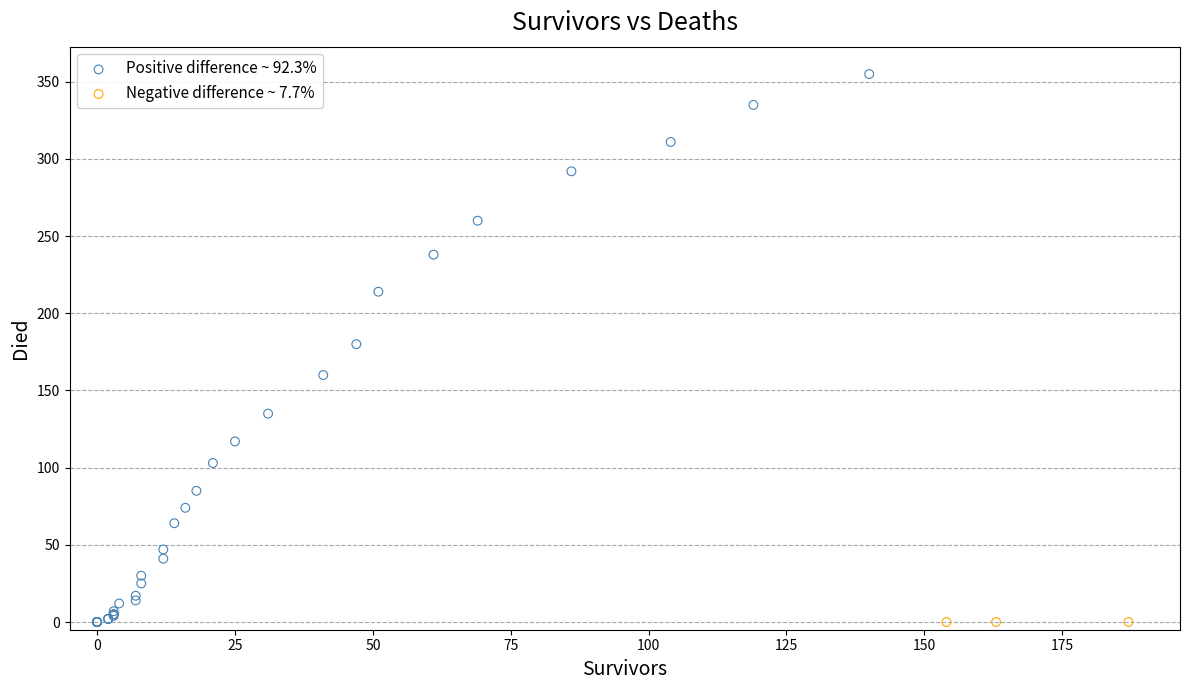

Which series reaches the maximum Y coordinate?

Positive difference ~ 92.3%